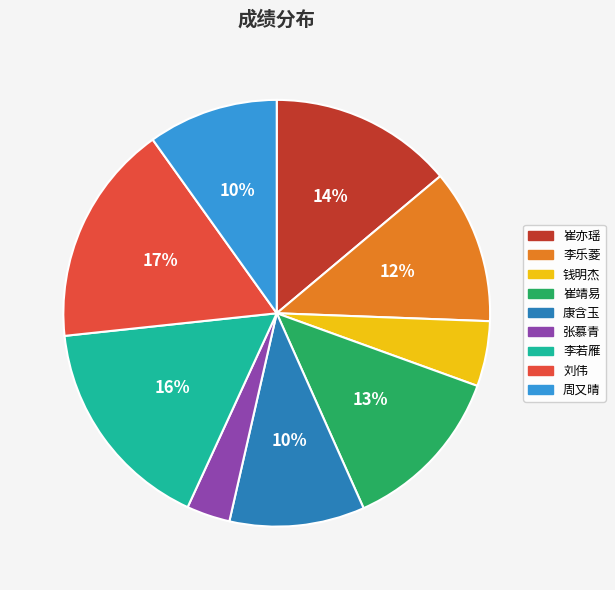

Is there a majority slice in this chart?

No